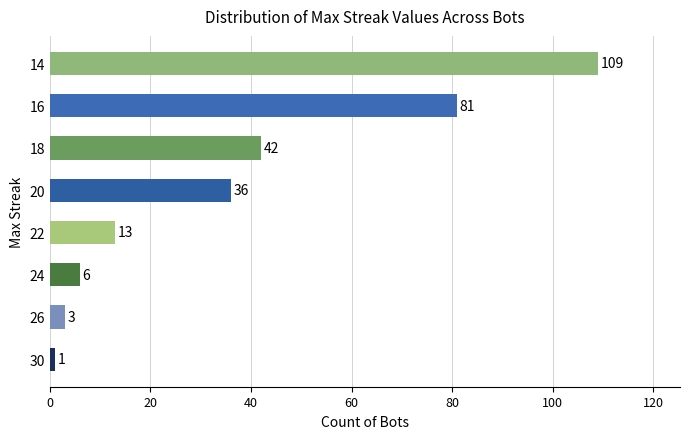

List the labels in order of value, largest first.

14, 16, 18, 20, 22, 24, 26, 30